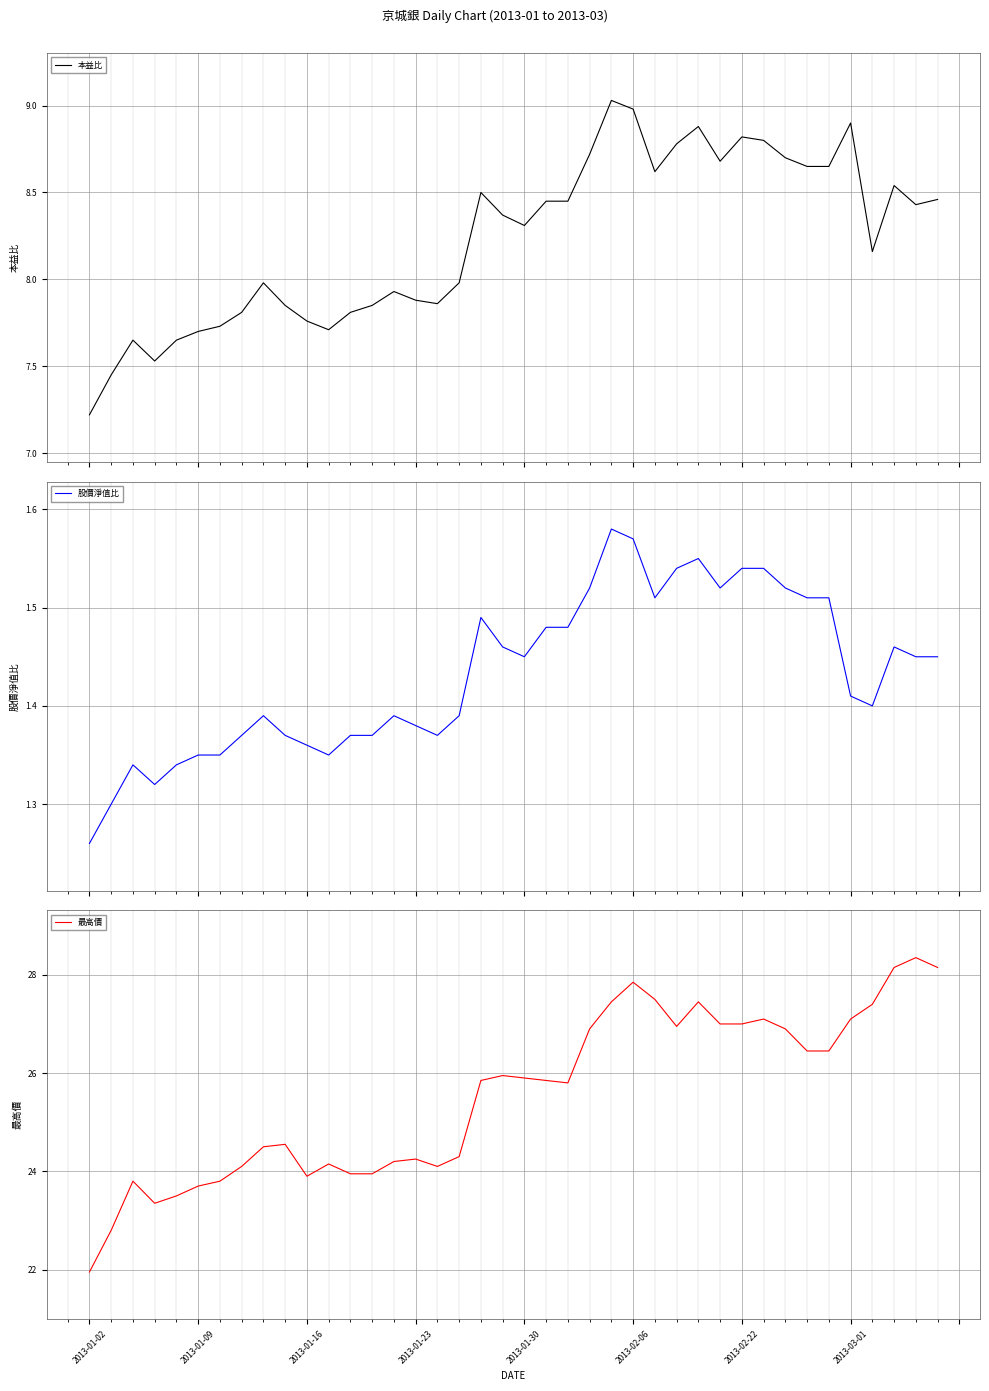

Count the number of categories in the chart.

40